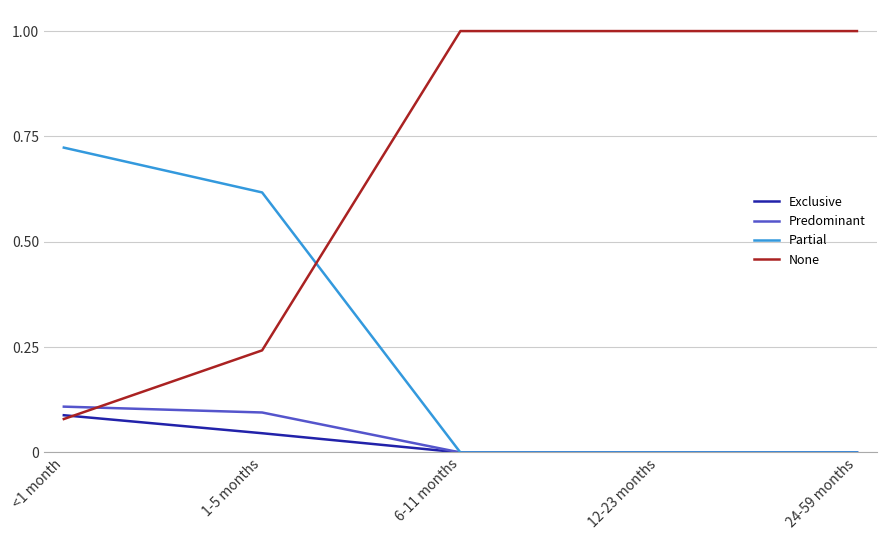

The Partial series shows 0.3 at 24-59 months. True or false?

False